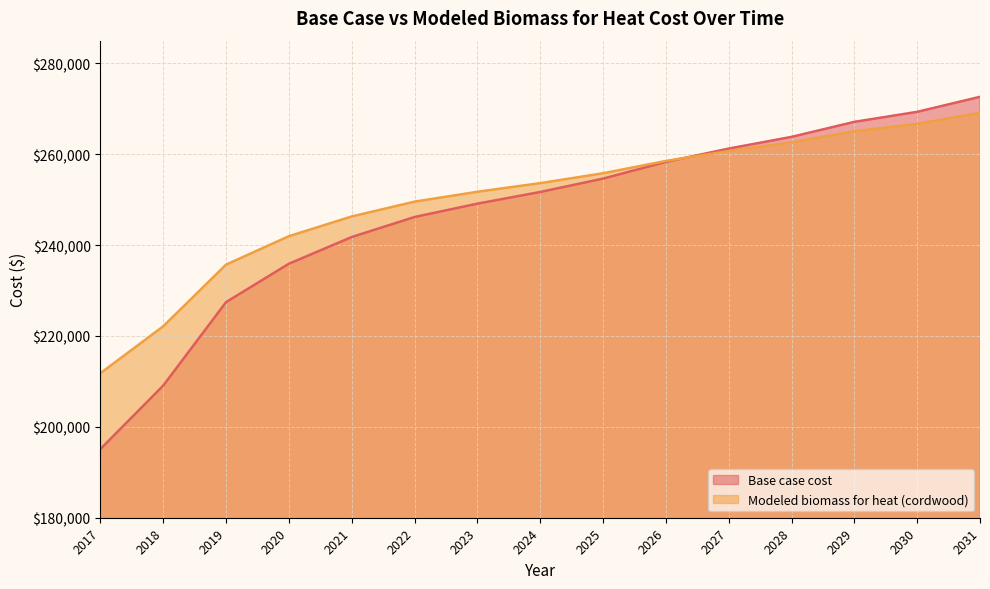

True or false: Base case cost has a value of 404027.2 at 2019.

False